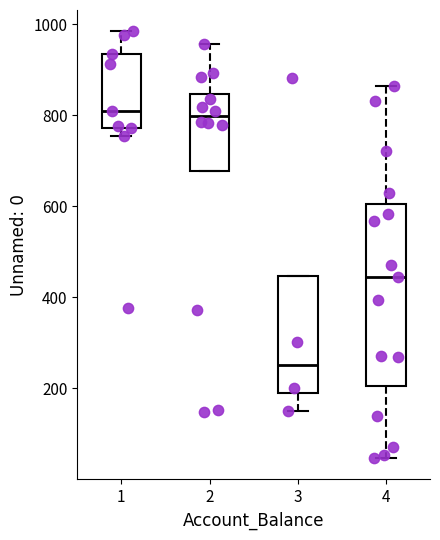

Reading left to right, transcribe this box plot: for each box, give where its median line is, the range the box spans, and where its two whiskers end, as read against the y-axis. The values are not printed on the chart, so give them approximately, as read against the axis.

1: median 800, box 780 to 940, whiskers 760 to 980
2: median 800, box 680 to 840, whiskers 680 to 960
3: median 260, box 180 to 440, whiskers 160 to 440
4: median 440, box 200 to 600, whiskers 40 to 860